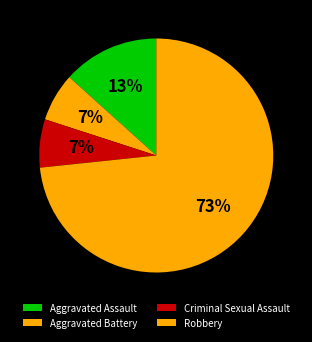

Is there a majority slice in this chart?

Yes